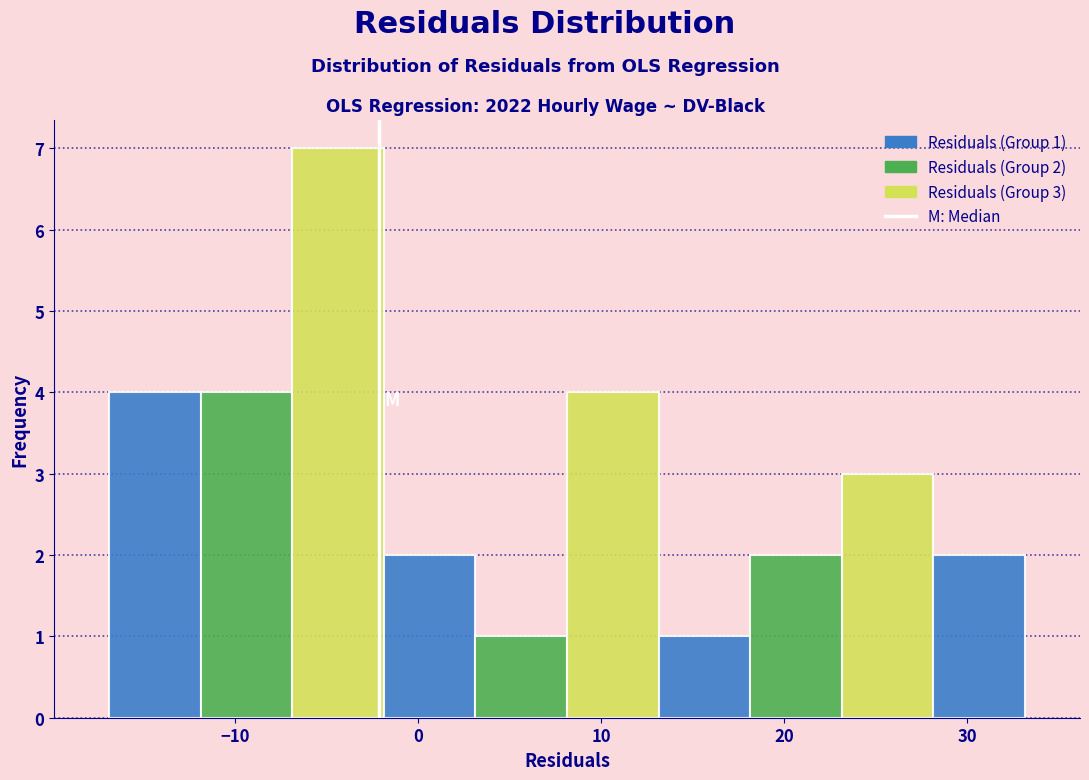

Over which range of the x-axis is the bar tallest?

-7 to -2